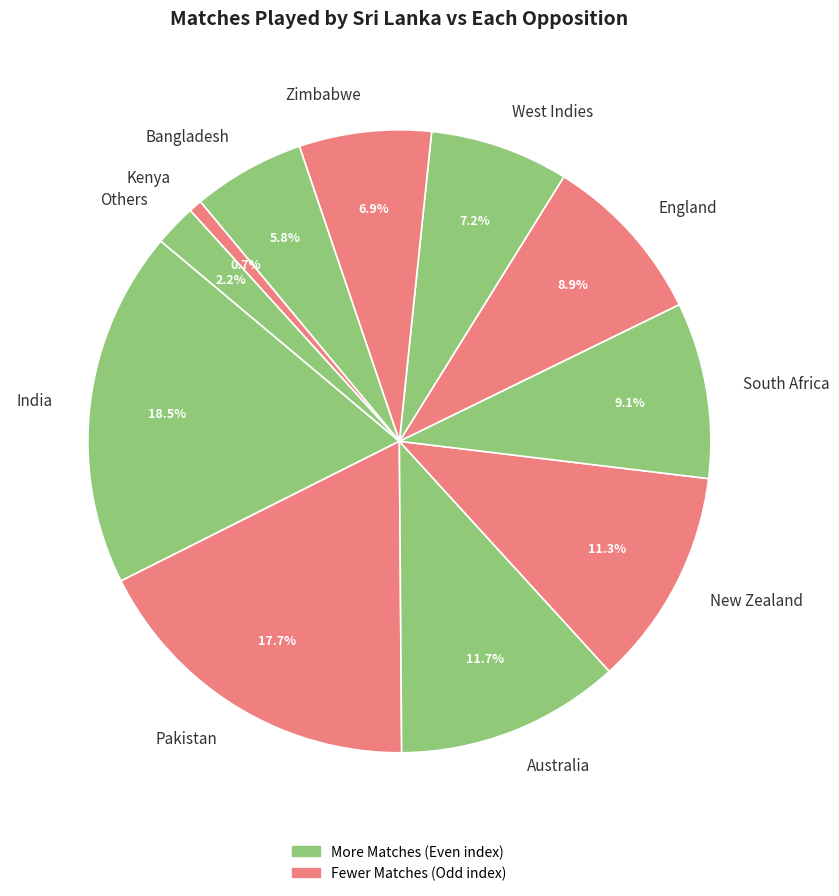

What is the smallest slice in the pie chart?

Kenya